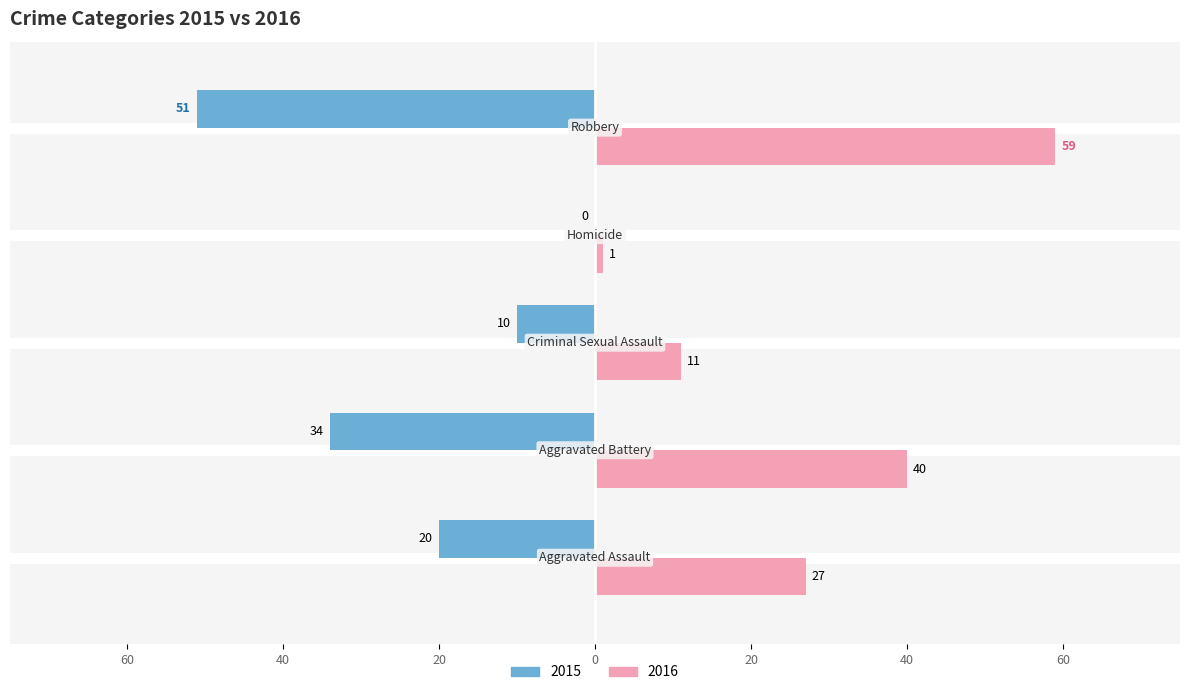

What is the minimum value shown in the chart?

-51